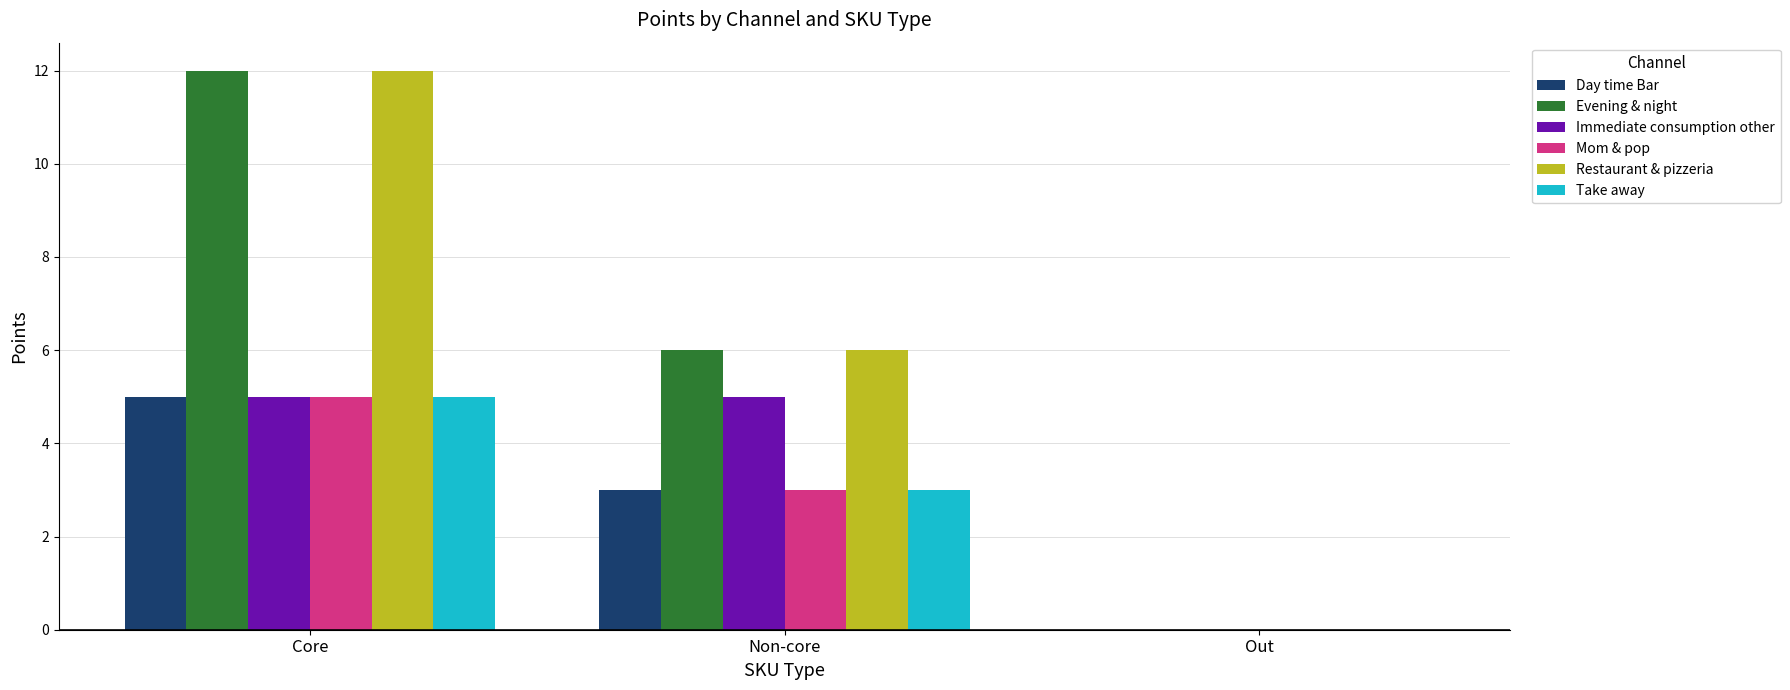

What is the sum of all Restaurant & pizzeria values?

18